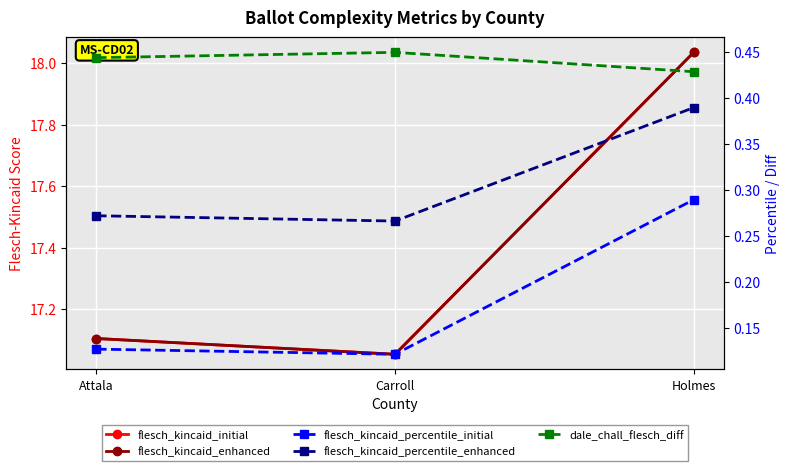

How many flesch_kincaid_percentile_enhanced values are between 0 and 1?

3